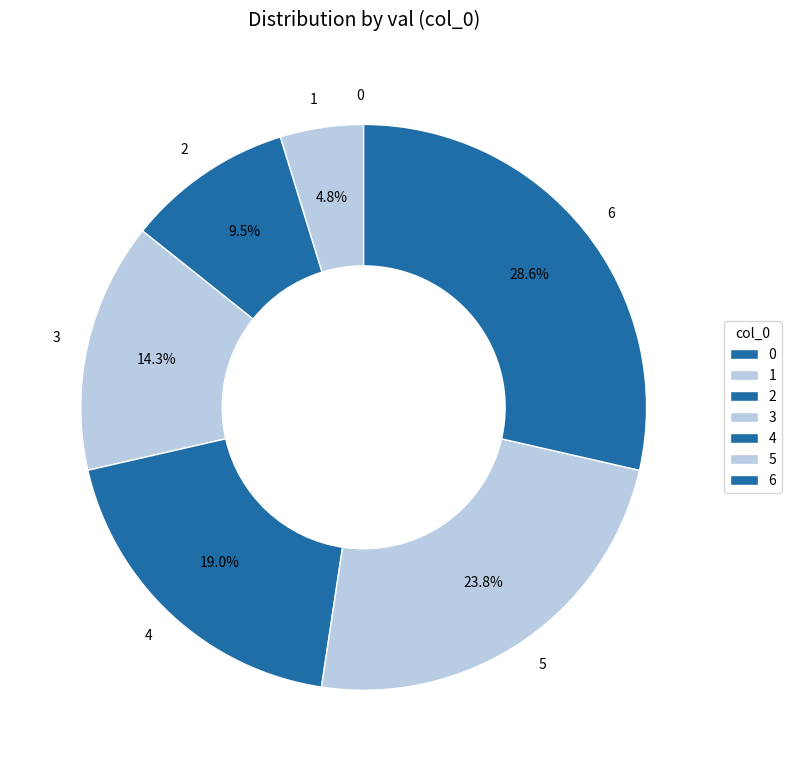

Which has a higher value, 3 or 1?

3